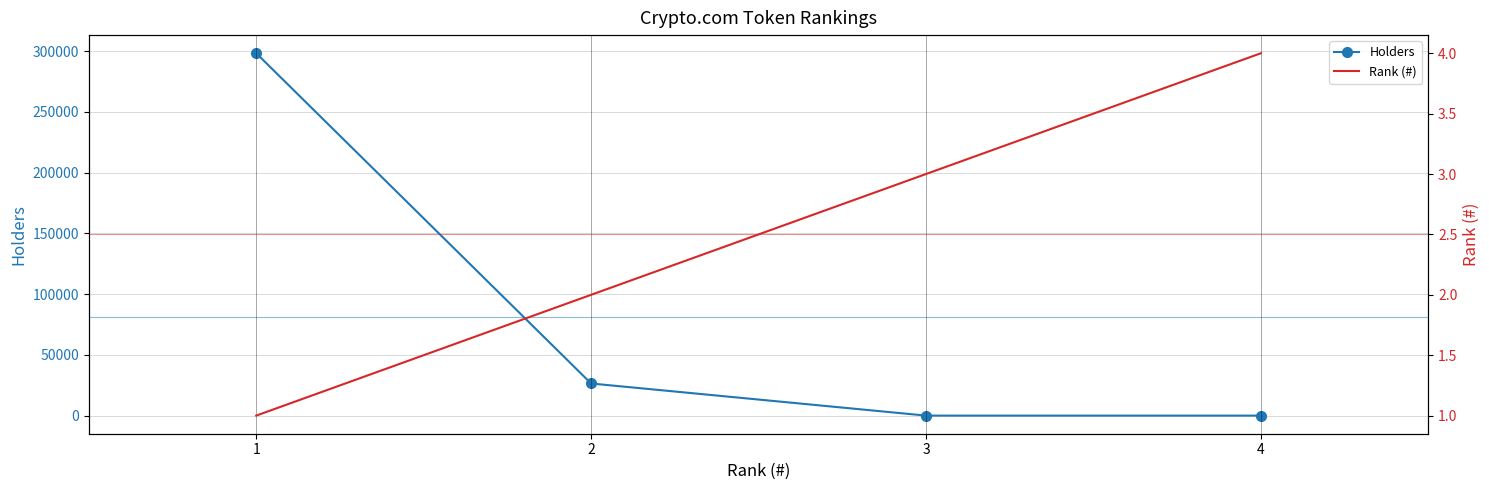

What is the average value of the Holders series?

81172